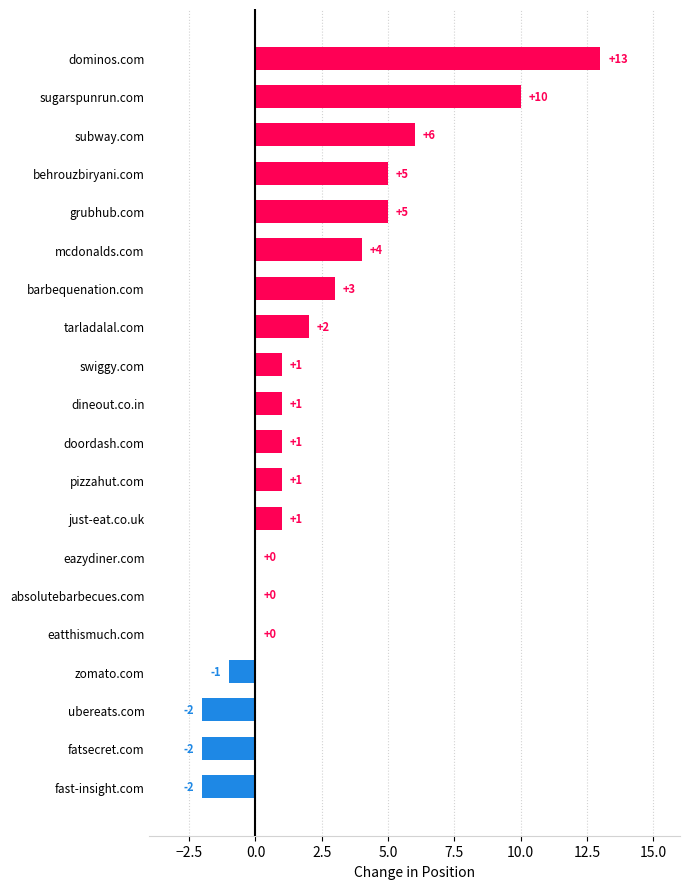

Reading top to bottom, extract all data points from this chart.

dominos.com=13	sugarspunrun.com=10	subway.com=6	behrouzbiryani.com=5	grubhub.com=5	mcdonalds.com=4	barbequenation.com=3	tarladalal.com=2	swiggy.com=1	dineout.co.in=1	doordash.com=1	pizzahut.com=1	just-eat.co.uk=1	eazydiner.com=0	absolutebarbecues.com=0	eatthismuch.com=0	zomato.com=-1	ubereats.com=-2	fatsecret.com=-2	fast-insight.com=-2